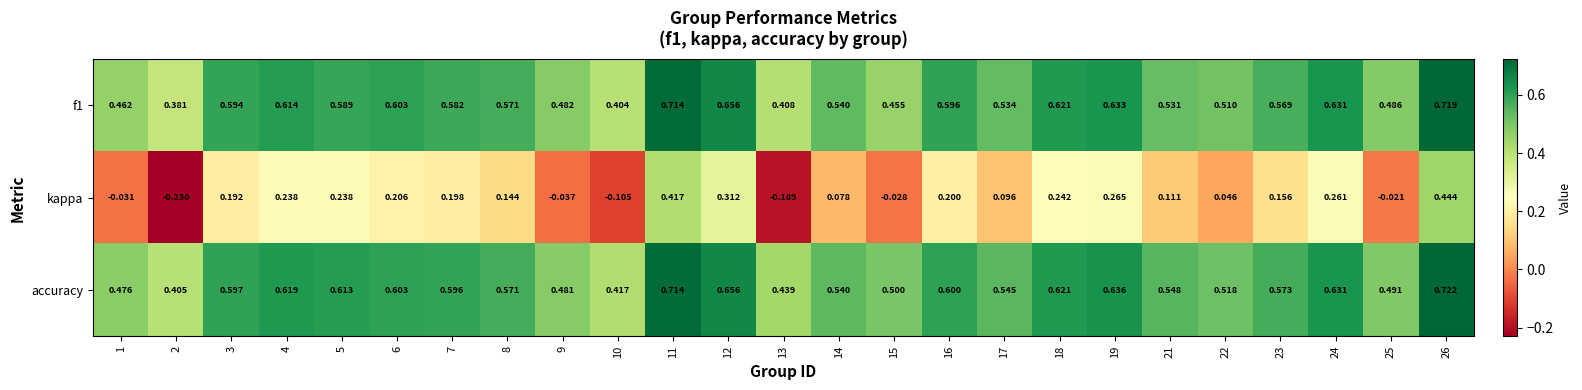

How many series are shown in this chart?

3